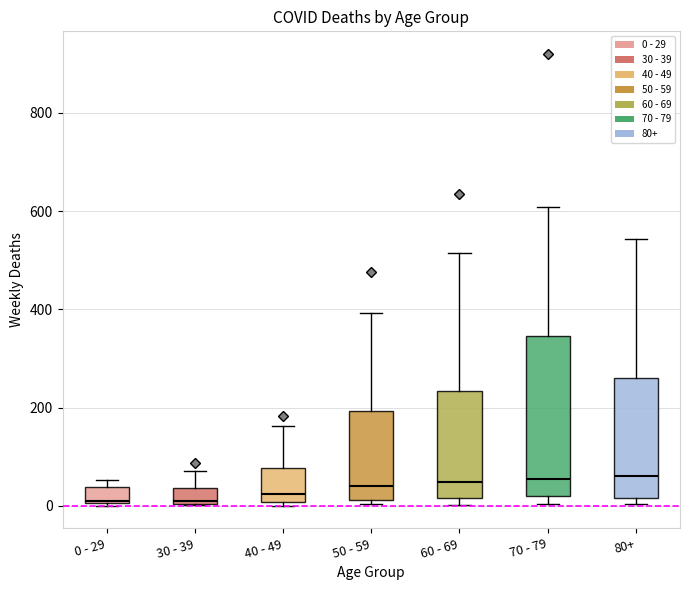

Reading left to right, read every box against the y-axis: the position of its median line, the range the box covers, and the ends of its whiskers. The values are not printed on the chart, so give them approximately, as read against the axis.

0 - 29: median 20, box 0 to 40, whiskers 0 to 60
30 - 39: median 20, box 0 to 40, whiskers 0 to 80
40 - 49: median 20, box 0 to 80, whiskers 0 (just below the box's lower edge) to 160
50 - 59: median 40, box 20 to 200, whiskers 0 to 400
60 - 69: median 40, box 20 to 240, whiskers 0 to 520
70 - 79: median 60, box 20 to 340, whiskers 0 to 600
80+: median 60, box 20 to 260, whiskers 0 to 540